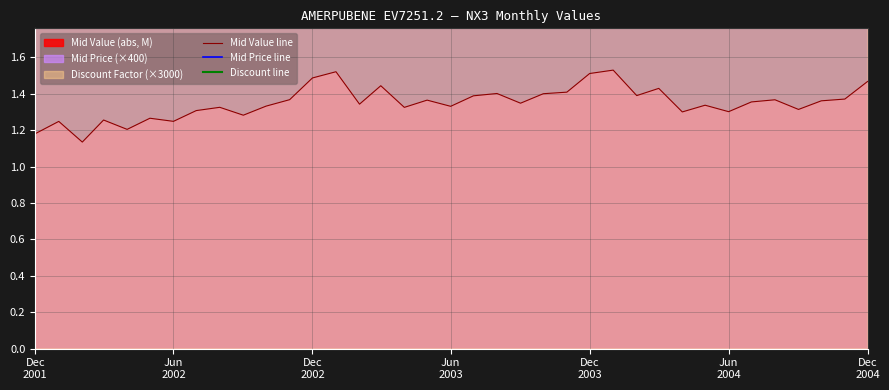

What is the approximate value of Mid Price line at Dec 2003?

1391.6